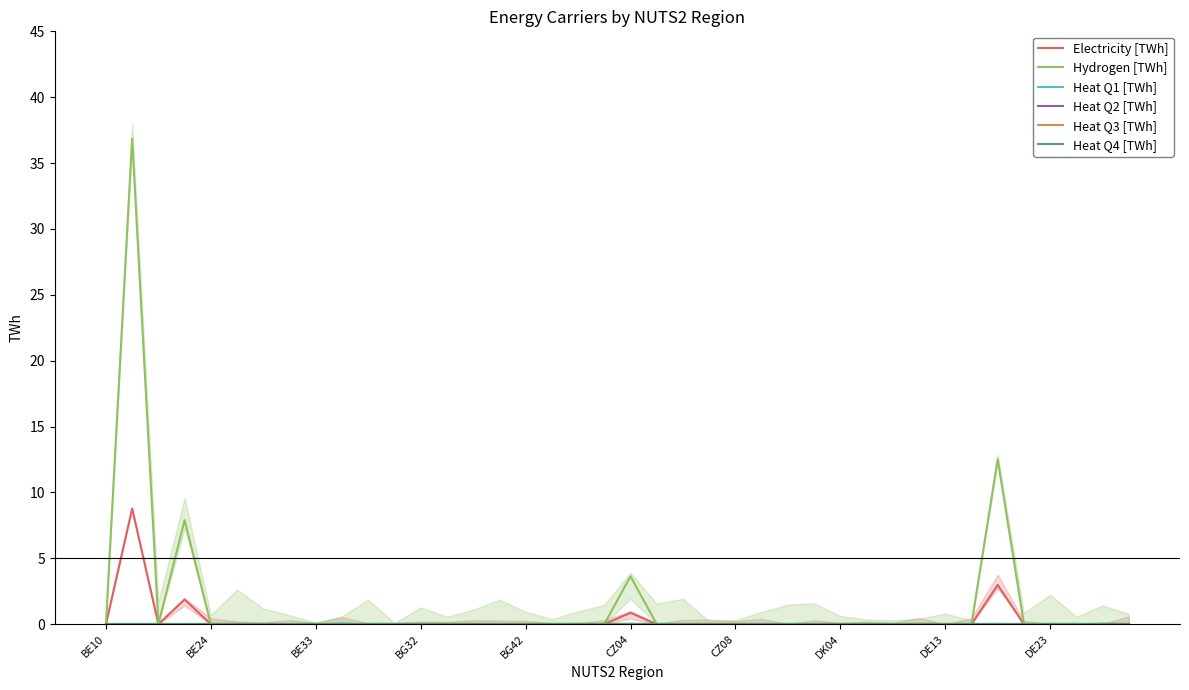

Does the chart have visible grid lines?

No